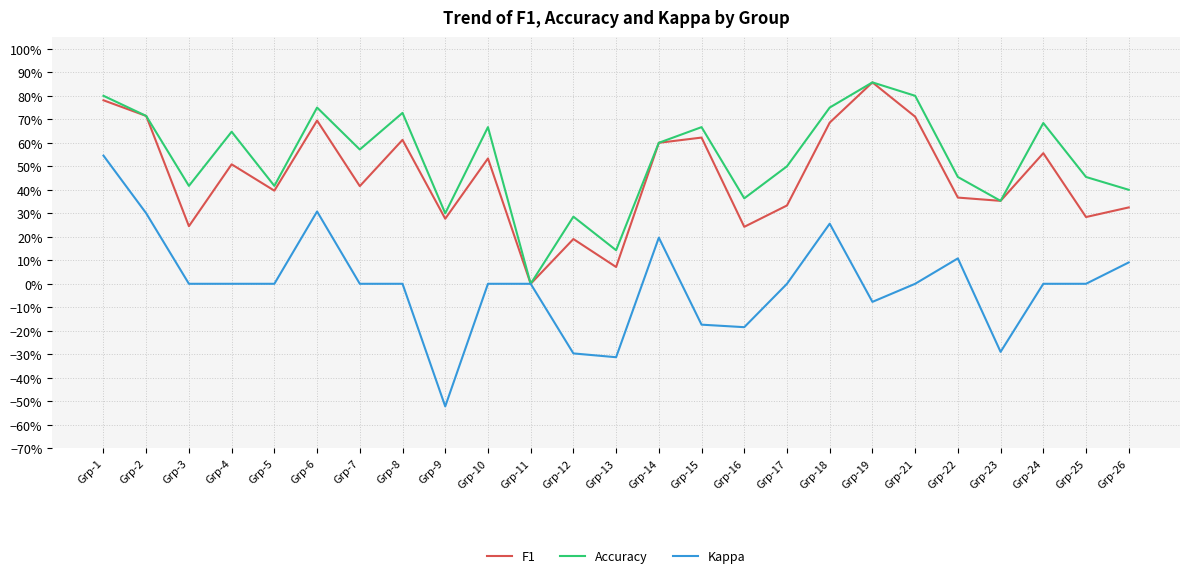

The f1 series shows 0.6 at Grp-14. True or false?

True